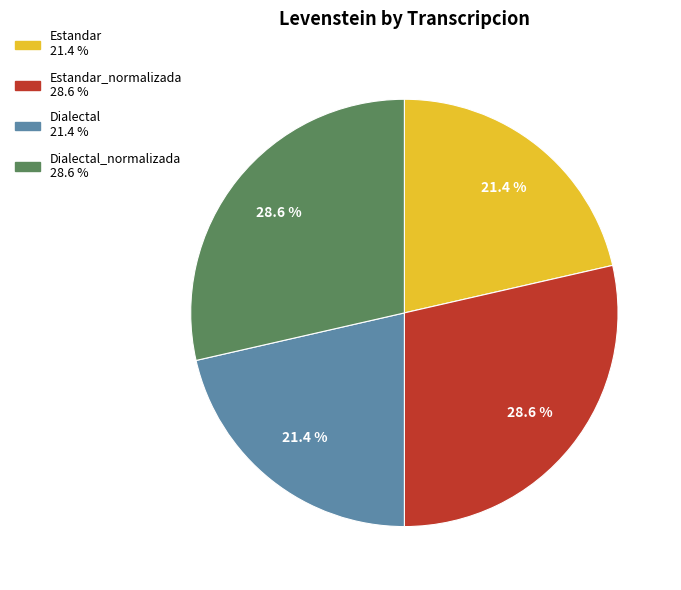

Does any single category account for the majority?

No